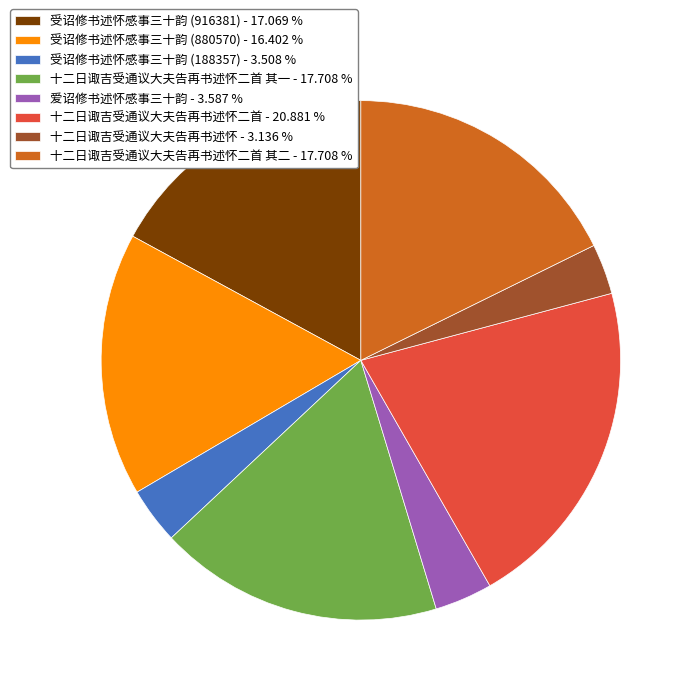

Combined, do 十二日诹吉受通议大夫告再书述怀二首 - 20.881 % and 十二日诹吉受通议大夫告再书述怀二首 其一 - 17.708 % account for over 50%?

No